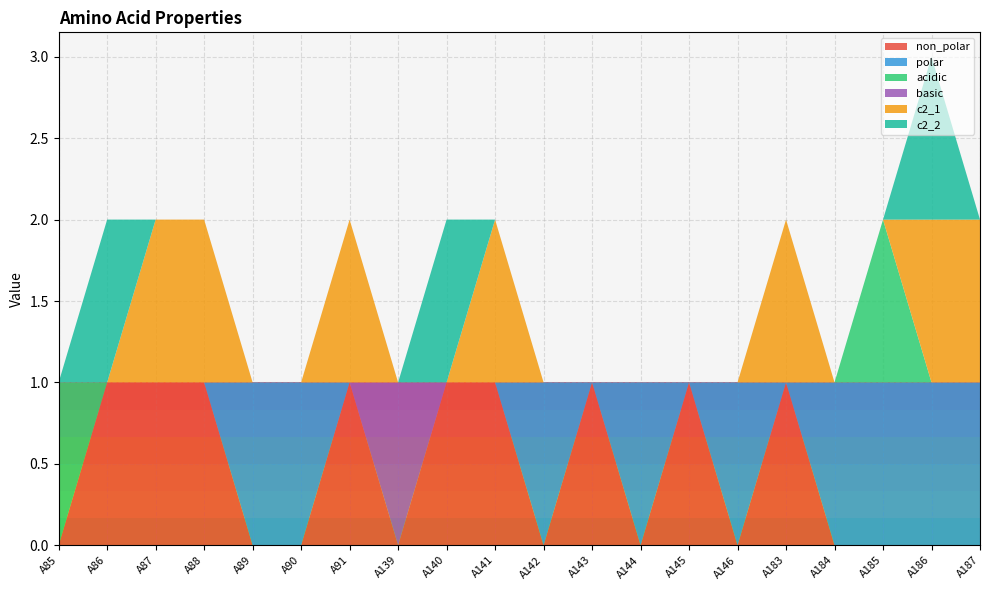

Reading right to left, extract all data points from this chart.

non_polar: 0	0	0	0	1	0	1	0	1	0	1	1	0	1	0	0	1	1	1	0
polar: 1	1	1	1	0	1	0	1	0	1	0	0	0	0	1	1	0	0	0	0
acidic: 0	0	1	0	0	0	0	0	0	0	0	0	0	0	0	0	0	0	0	1
basic: 0	0	0	0	0	0	0	0	0	0	0	0	1	0	0	0	0	0	0	0
c2_1: 1	1	0	0	1	0	0	0	0	0	1	0	0	1	0	0	1	1	0	0
c2_2: 0	1	0	0	0	0	0	0	0	0	0	1	0	0	0	0	0	0	1	0